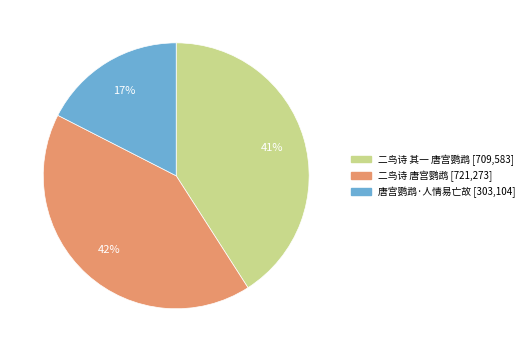

Count the number of slices in the pie.

3